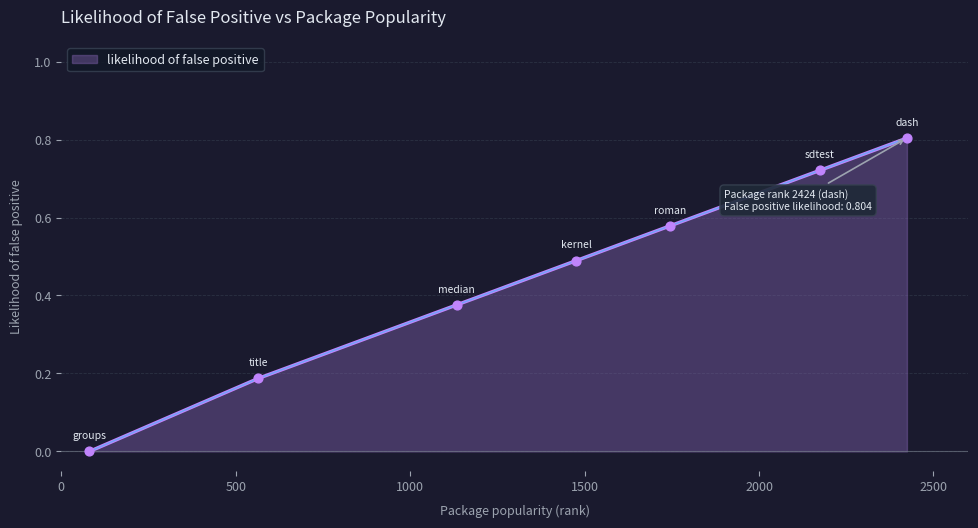

True or false: the data has more than 2 interior local peaks.

False